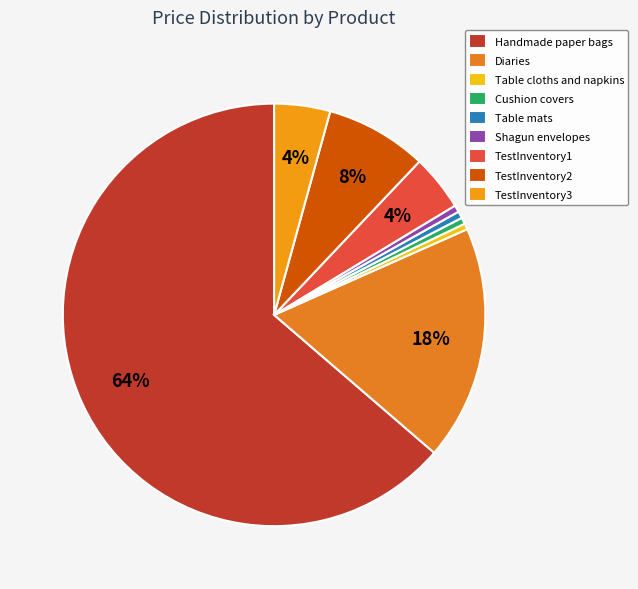

To the nearest percent, what is the difference between the largest and smallest slice percentages?

63%